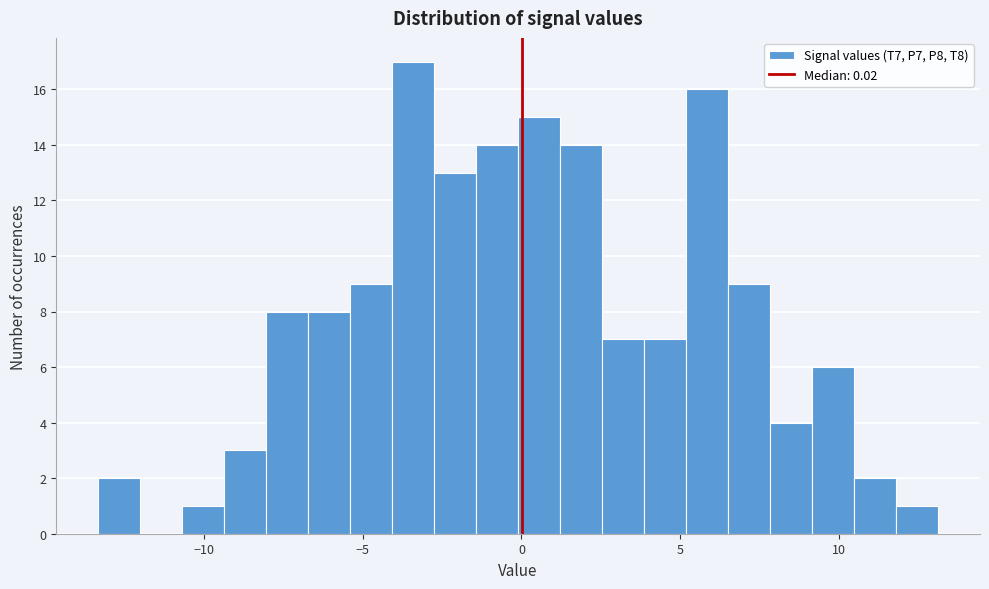

Around what value on the x-axis is the tallest bar? Give the approximate position of its centre, as read against the axis.

-3.5